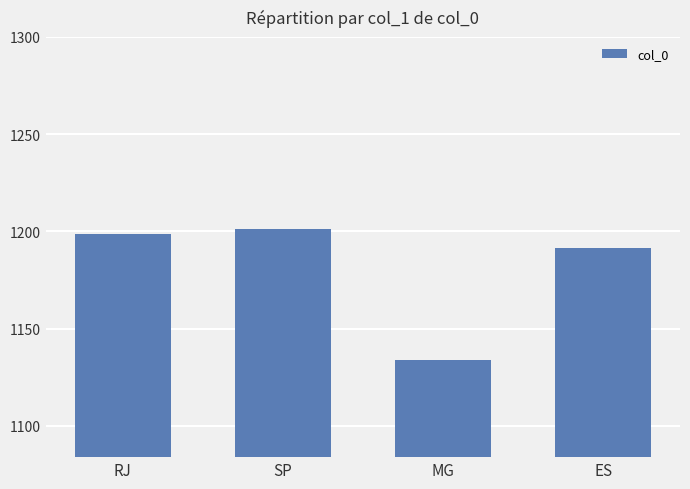

Rank the categories by value from lowest to highest.

MG, ES, RJ, SP